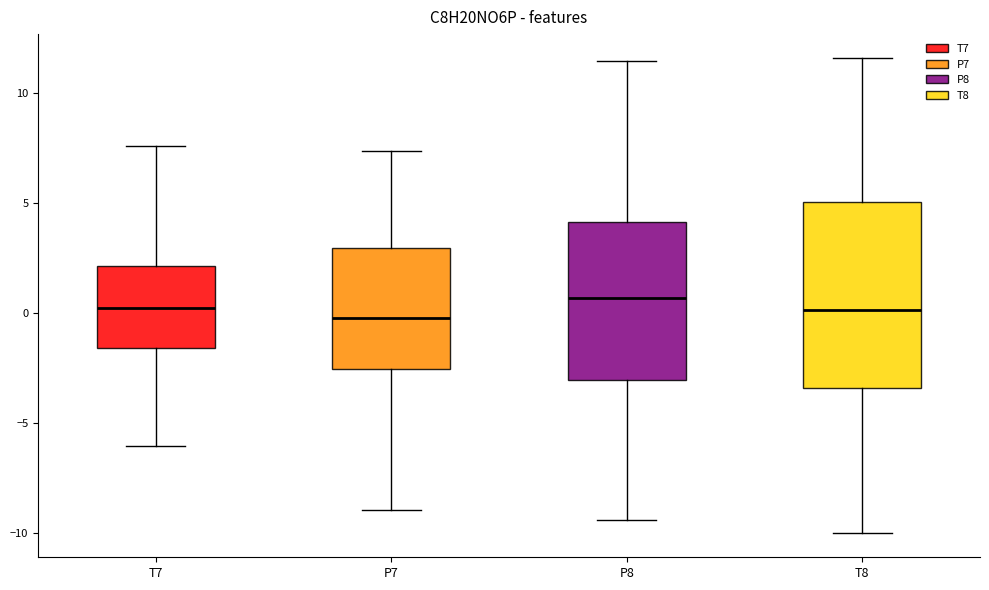

Which box is the tallest, from its lower edge to its upper edge?

T8